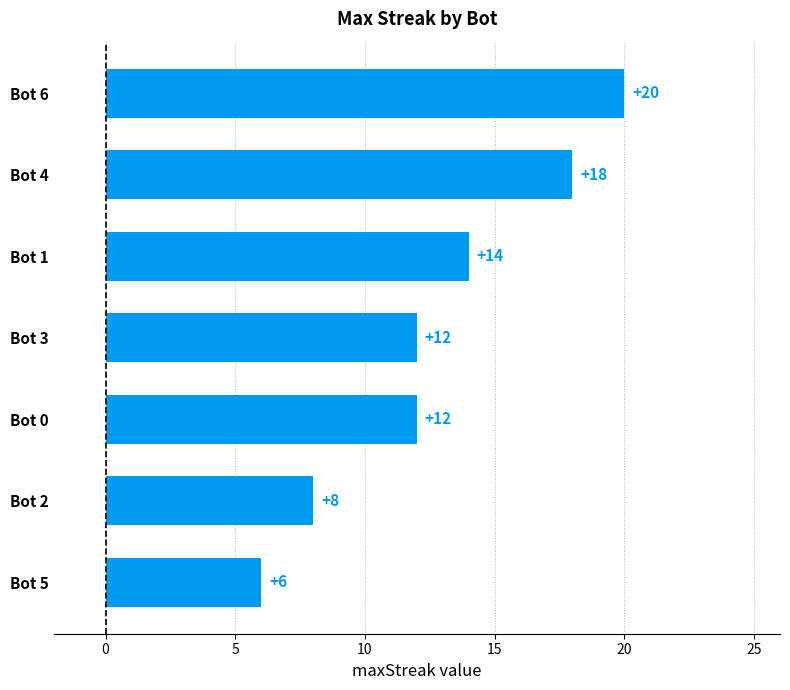

Count the values in the range 8 to 18.

5